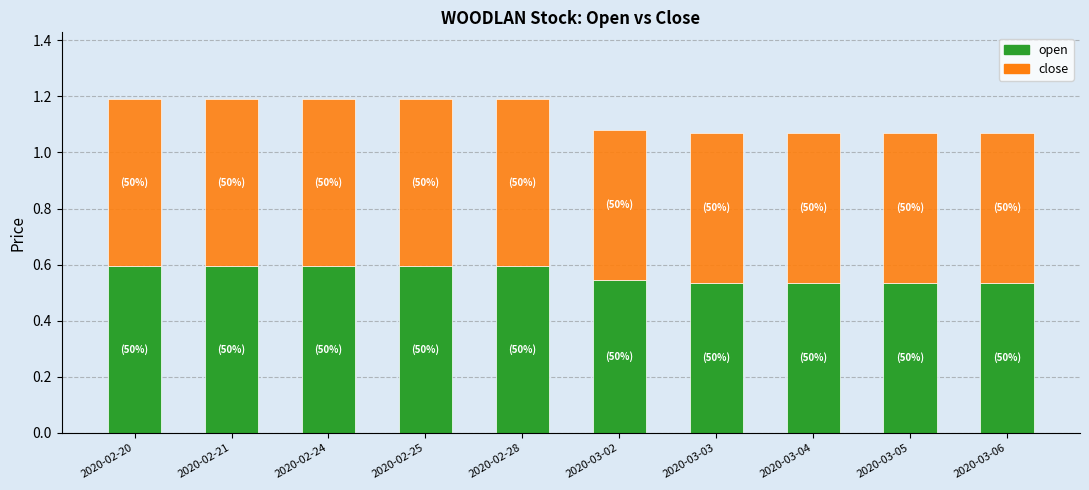

What is the sum of the open values at 2020-02-28 and 2020-03-03?

1.1